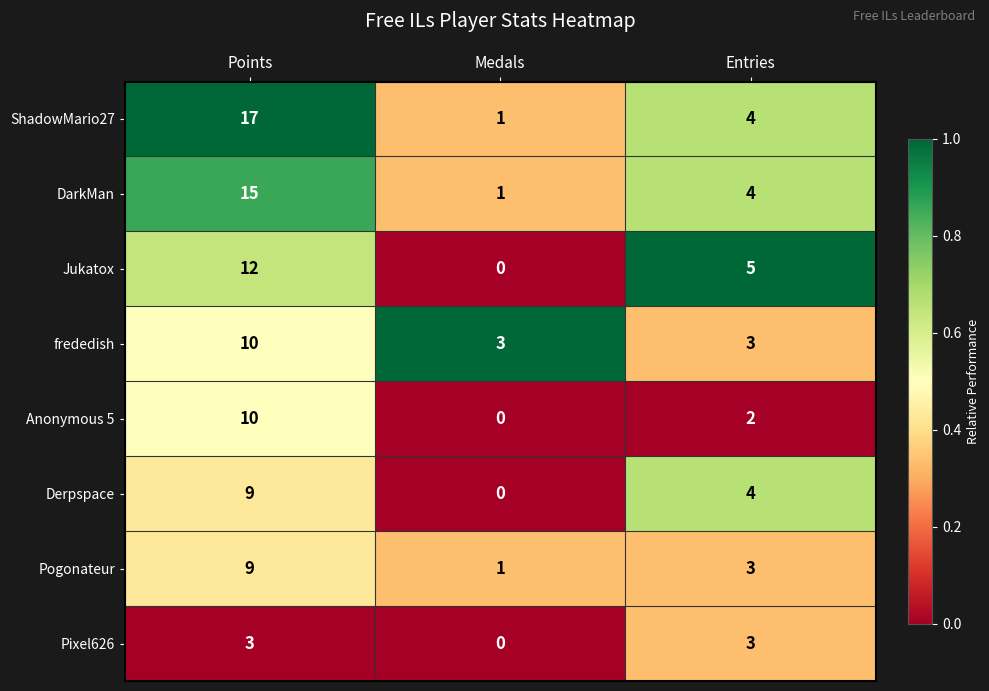

What is the difference between the maximum and minimum values in the Anonymous 5 series?

10